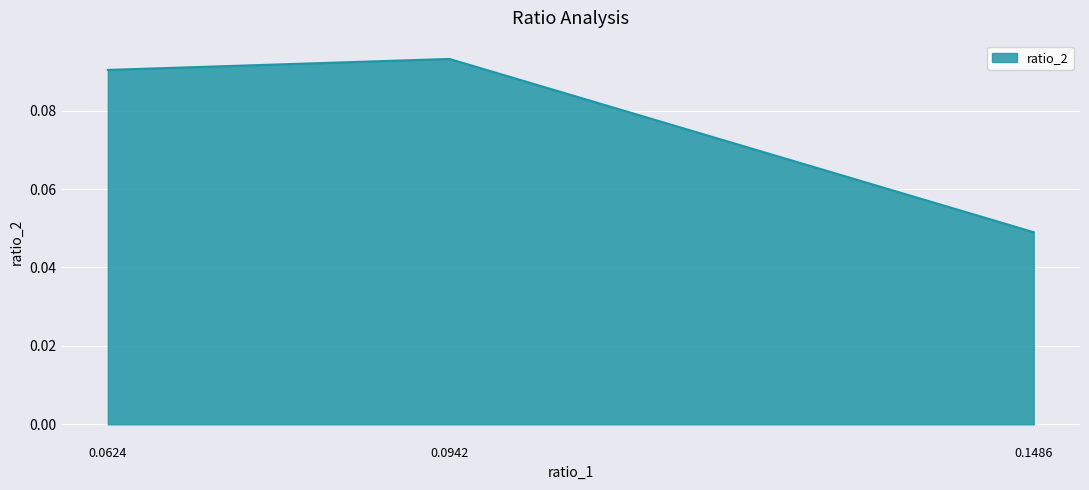

How many distinct data groups are displayed?

1